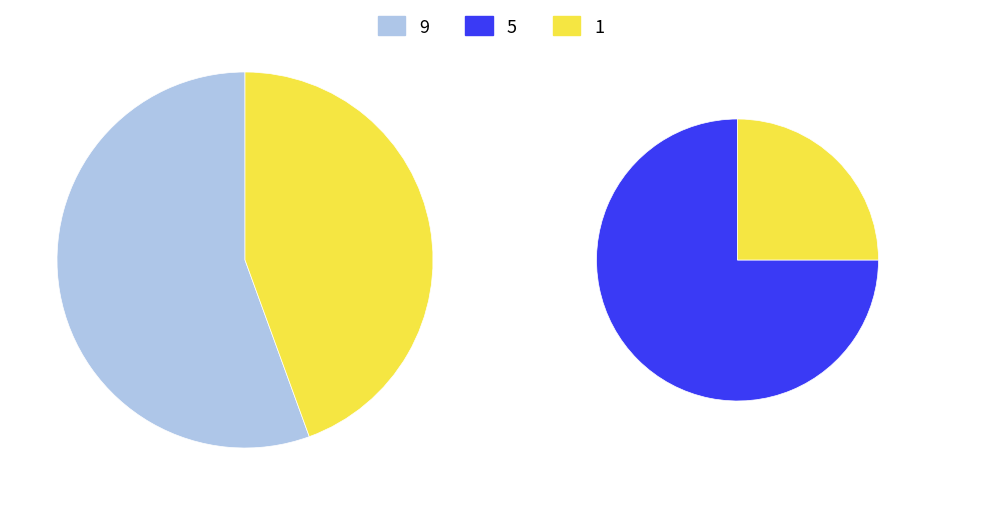

Which category has the biggest portion of the pie?

9